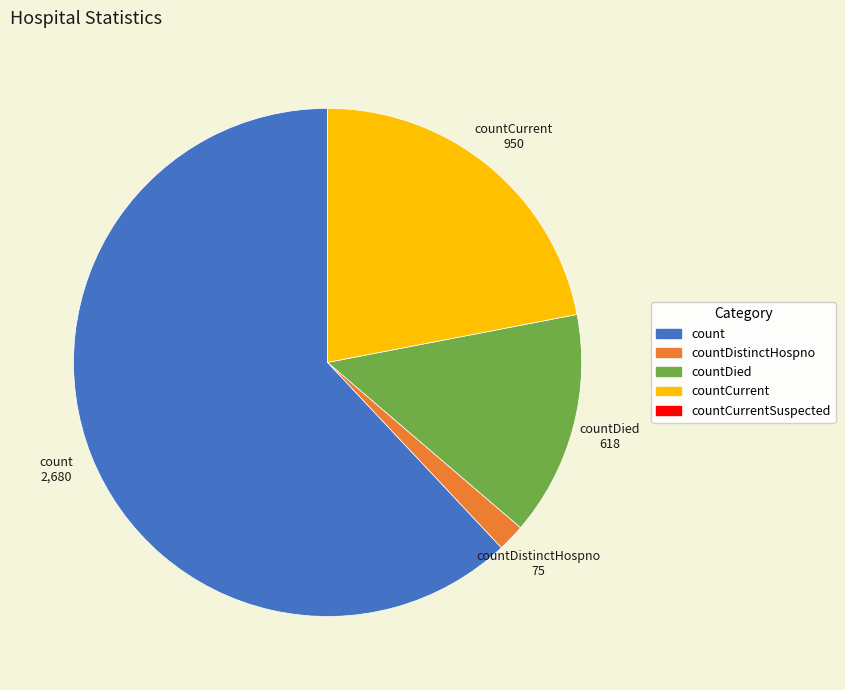

Is there a majority slice in this chart?

Yes